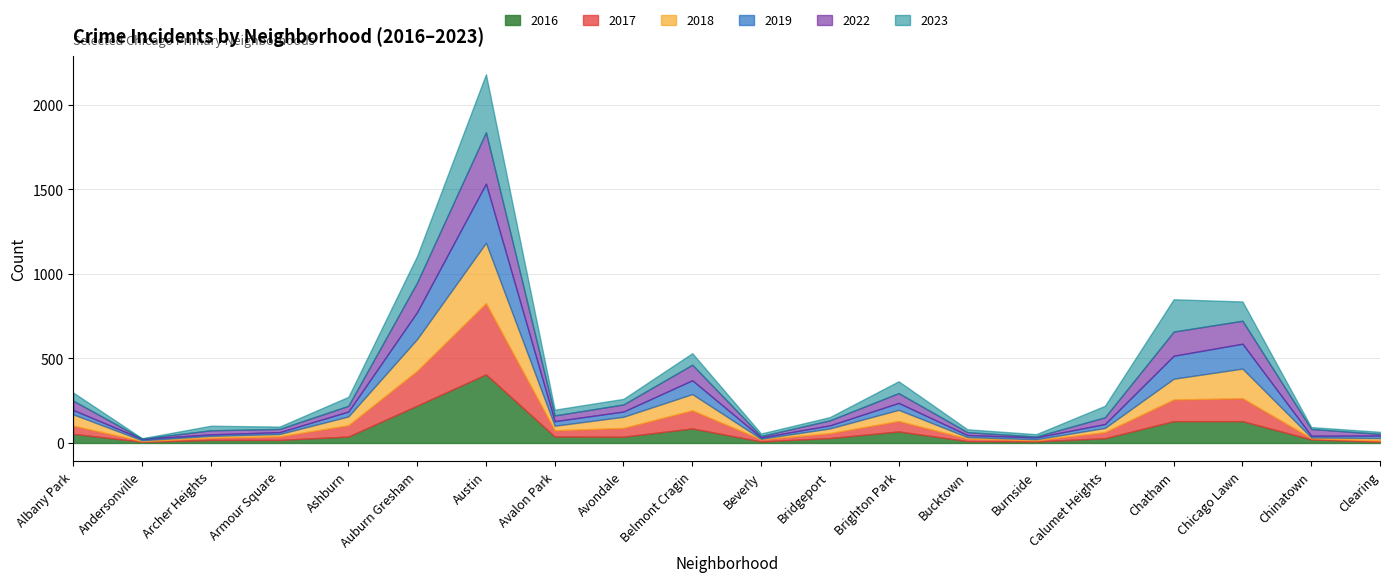

What is the highest value of the 2022 series?

304